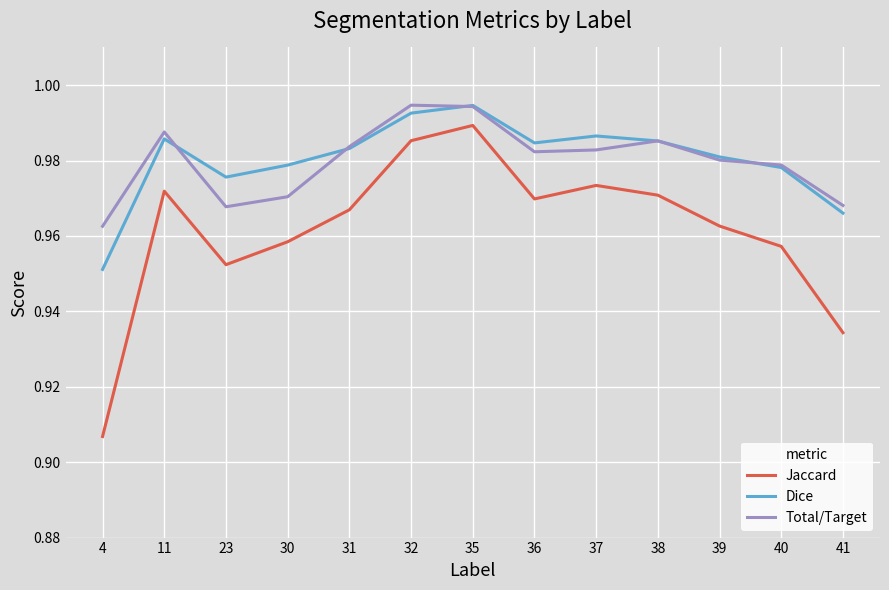

Where is the first local minimum for Total/Target?

23